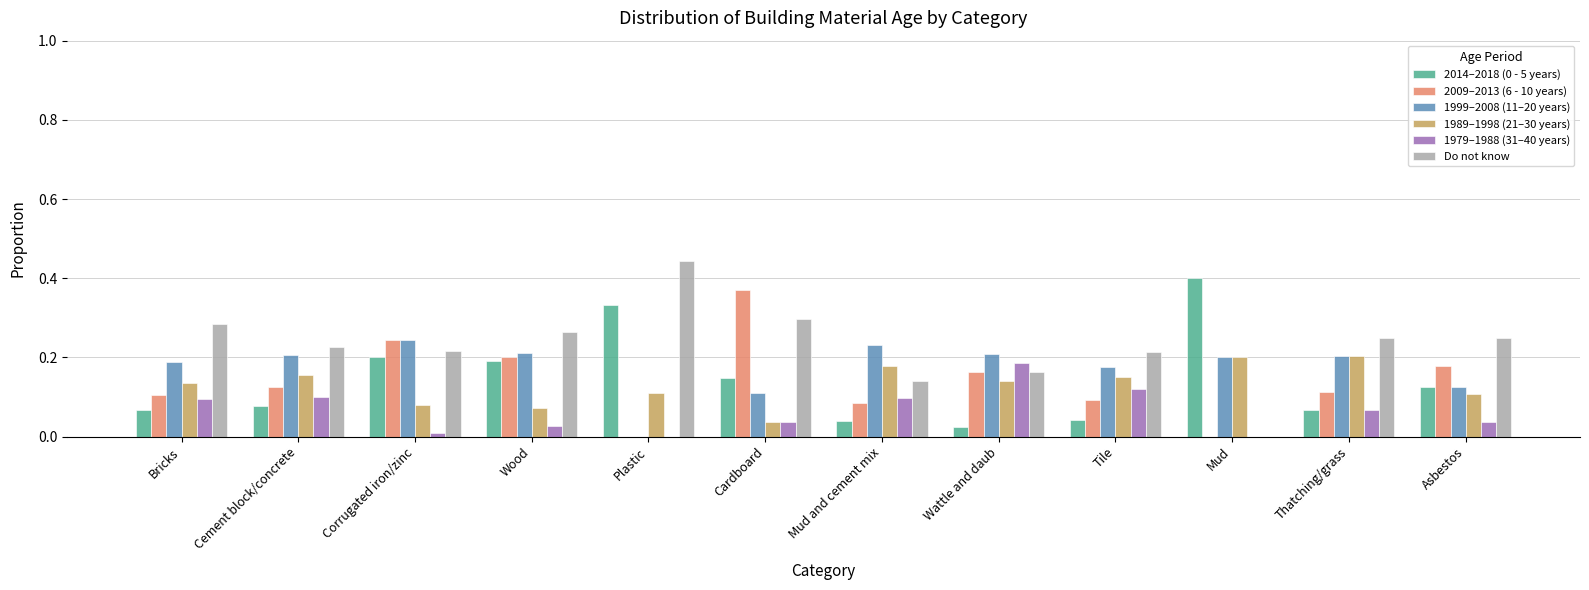

Is the value of Do not know at Thatching/grass greater than the value of 2014–2018 (0 - 5 years) at Mud and cement mix?

Yes